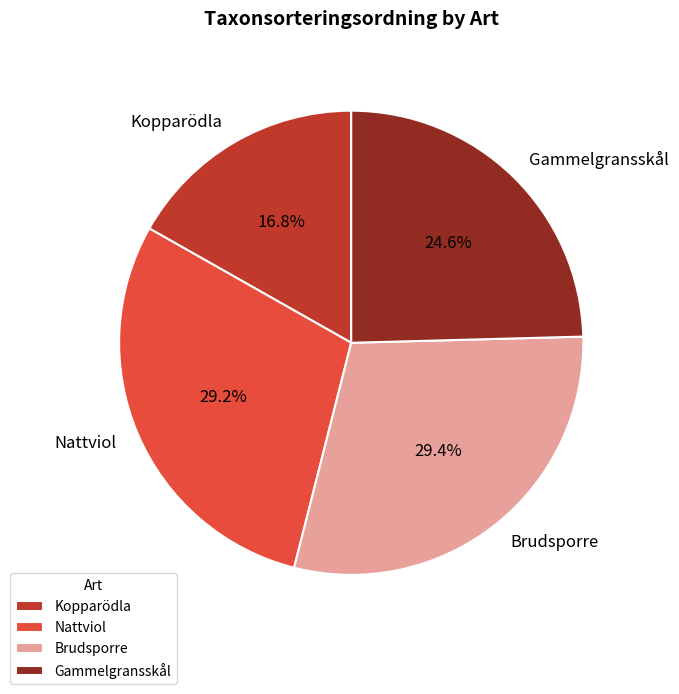

What is the smallest slice in the pie chart?

Kopparödla